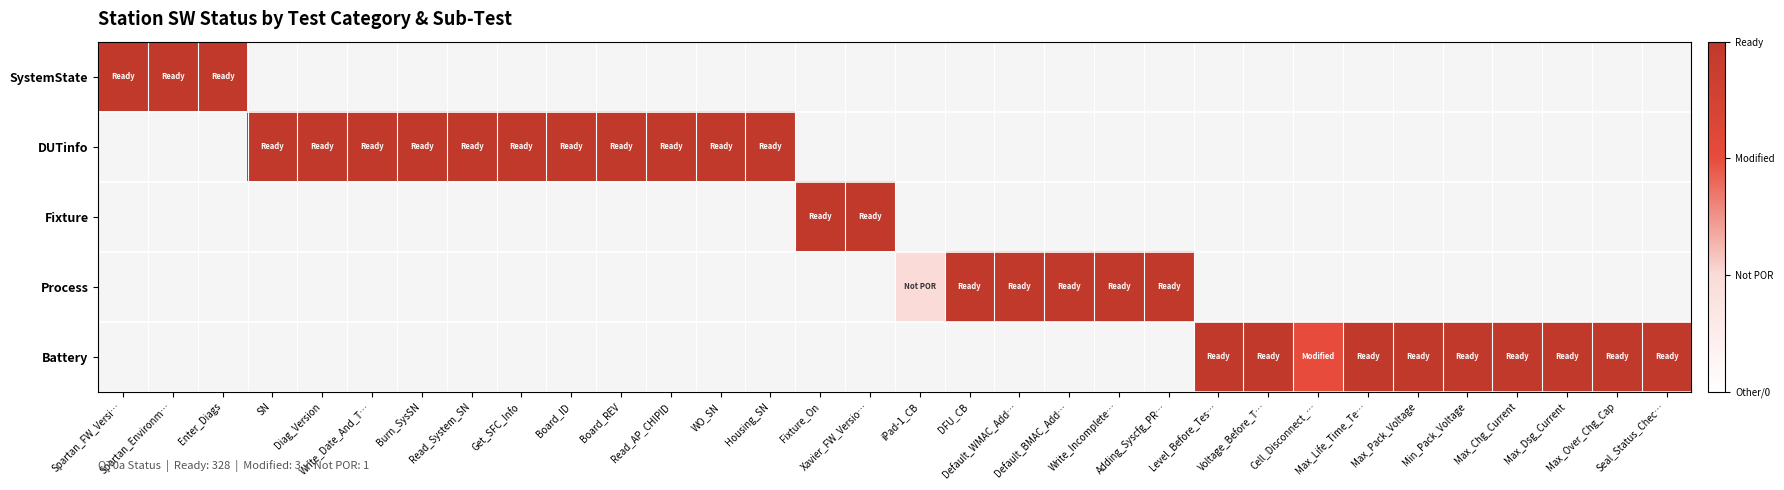

List the labels in order of DUTinfo value, largest first.

Spartan_FW_Versi…, Spartan_Environm…, Enter_Diags, SN, Diag_Version, Write_Date_And_T…, Burn_SysSN, Read_System_SN, Get_SFC_Info, Board_ID, Board_REV, Read_AP_CHIPID, WO_SN, Housing_SN, Fixture_On, Xavier_FW_Versio…, iPad-1_CB, DFU_CB, Default_WMAC_Add…, Default_BMAC_Add…, Write_Incomplete…, Adding_Syscfg_PR…, Level_Before_Tes…, Voltage_Before_T…, Cell_Disconnect_…, Max_Life_Time_Te…, Max_Pack_Voltage, Min_Pack_Voltage, Max_Chg_Current, Max_Dsg_Current, Max_Over_Chg_Cap, Seal_Status_Chec…